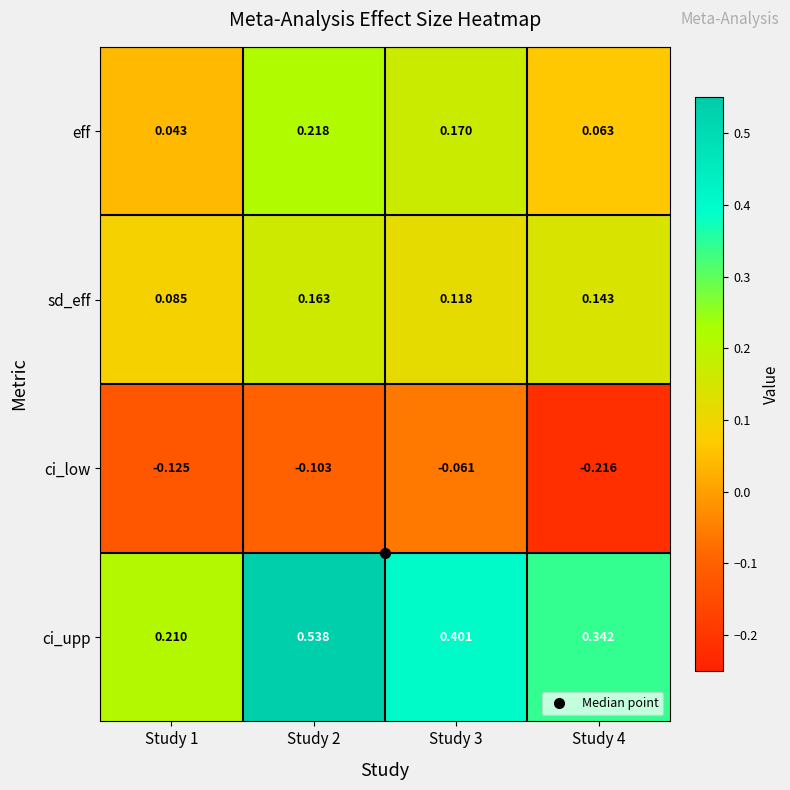

Rank the series by their maximum value, from highest to lowest.

ci_upp, eff, sd_eff, ci_low